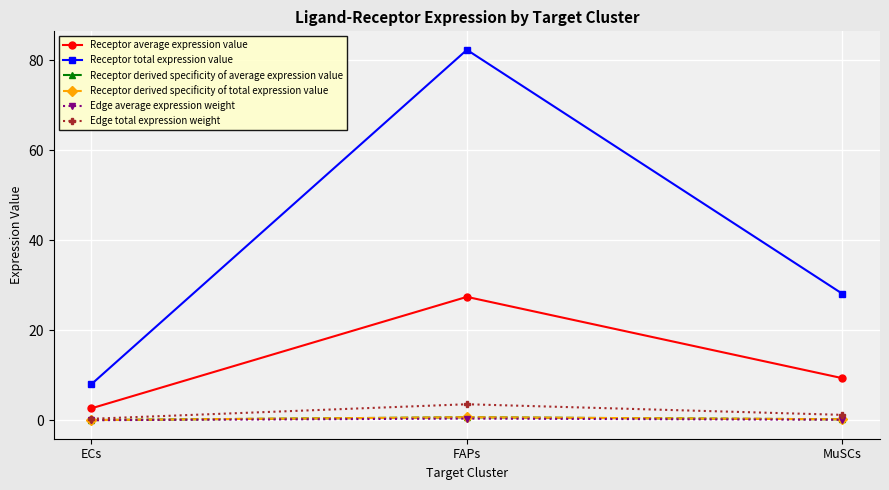

Rank the series at ECs from lowest to highest value.

Edge average expression weight, Receptor derived specificity of average expression value, Receptor derived specificity of total expression value, Edge total expression weight, Receptor average expression value, Receptor total expression value